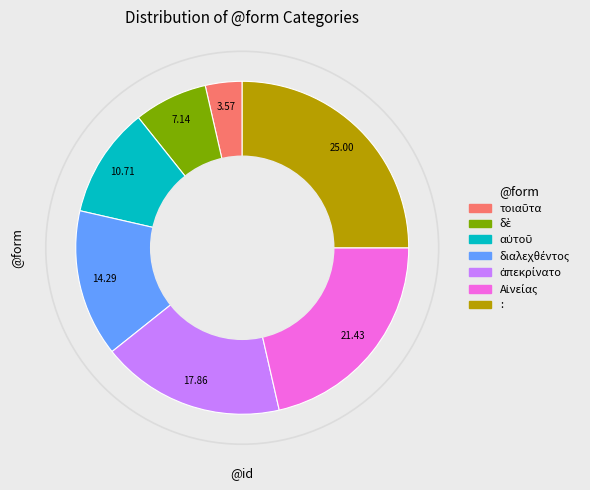

Does : account for over 50% of the chart?

No